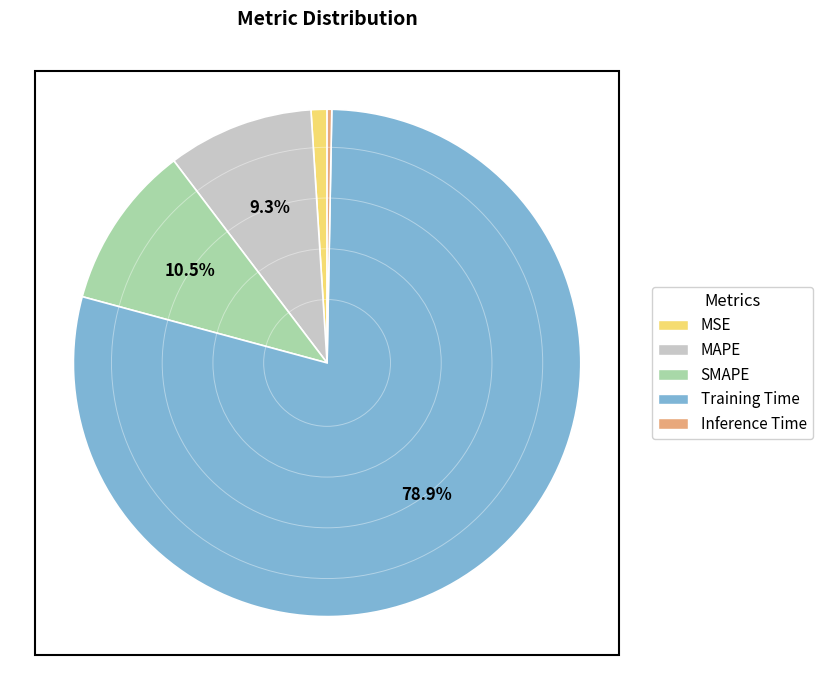

Rank the categories by value from highest to lowest.

Training Time, SMAPE, MAPE, MSE, Inference Time